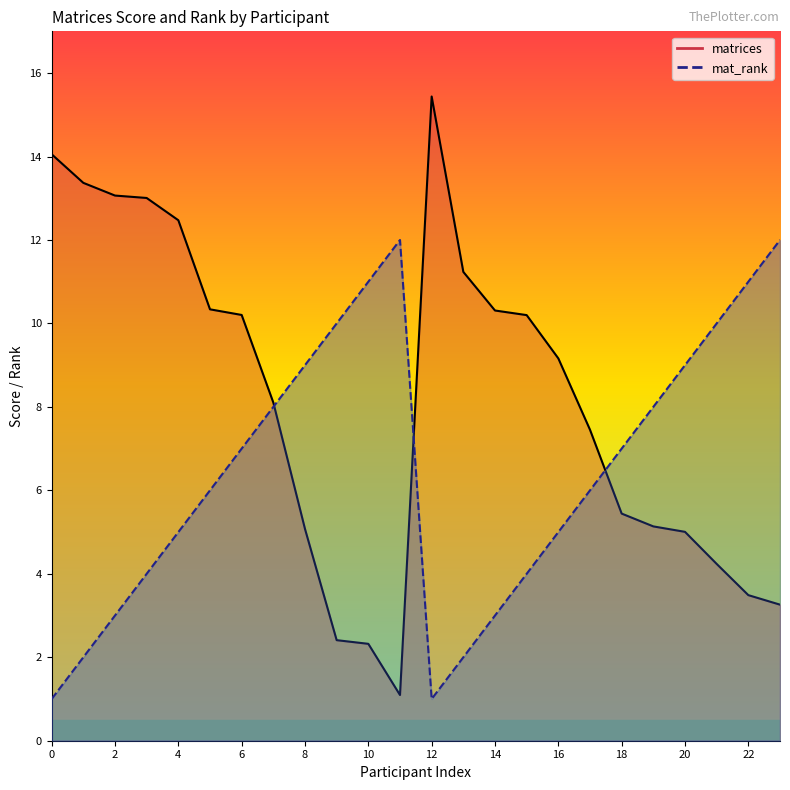

Rank the series by their average value, from highest to lowest.

matrices, mat_rank